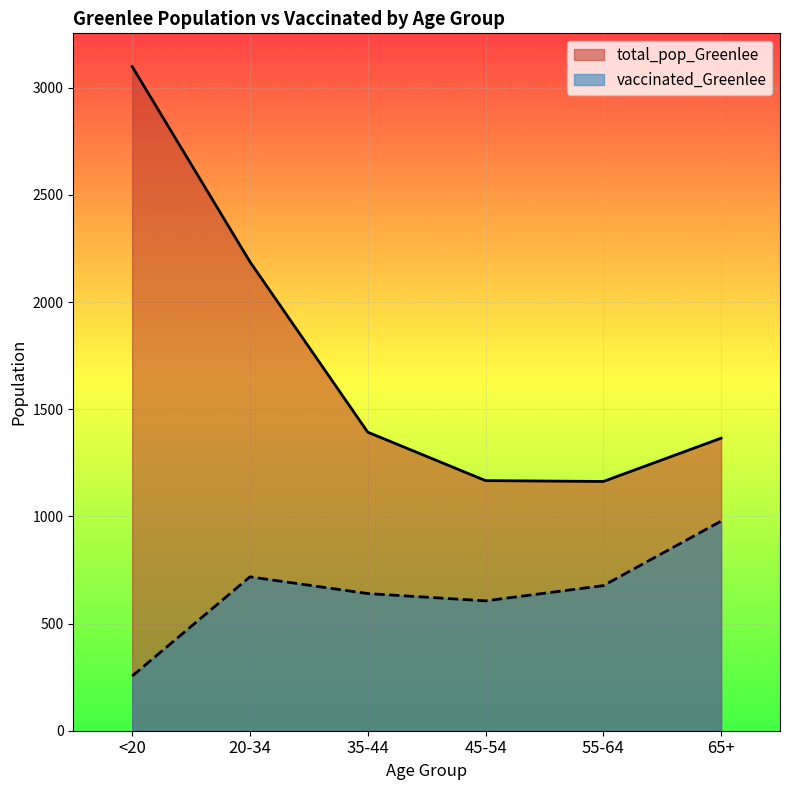

How many values in the vaccinated_Greenlee series are below 677?

3